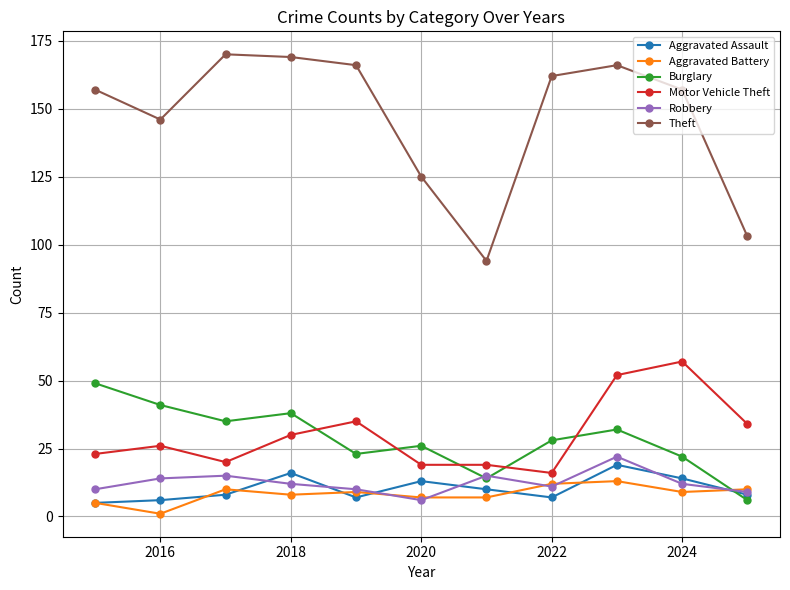

What is the lowest value of the Robbery series?

6